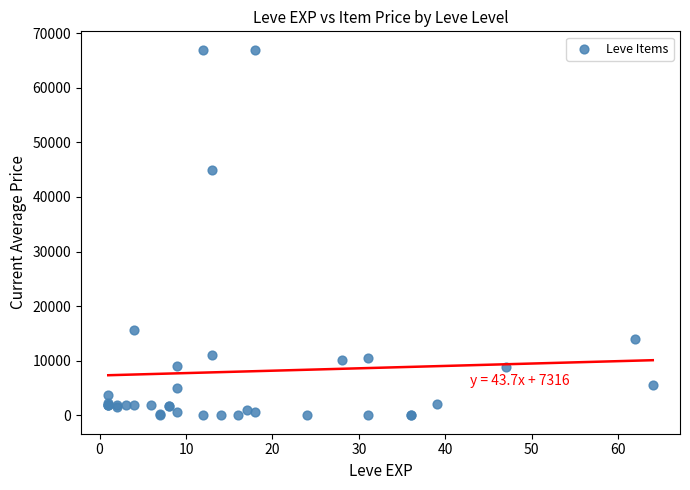

What Y value in the scatter plot is closest to 33484?

44984